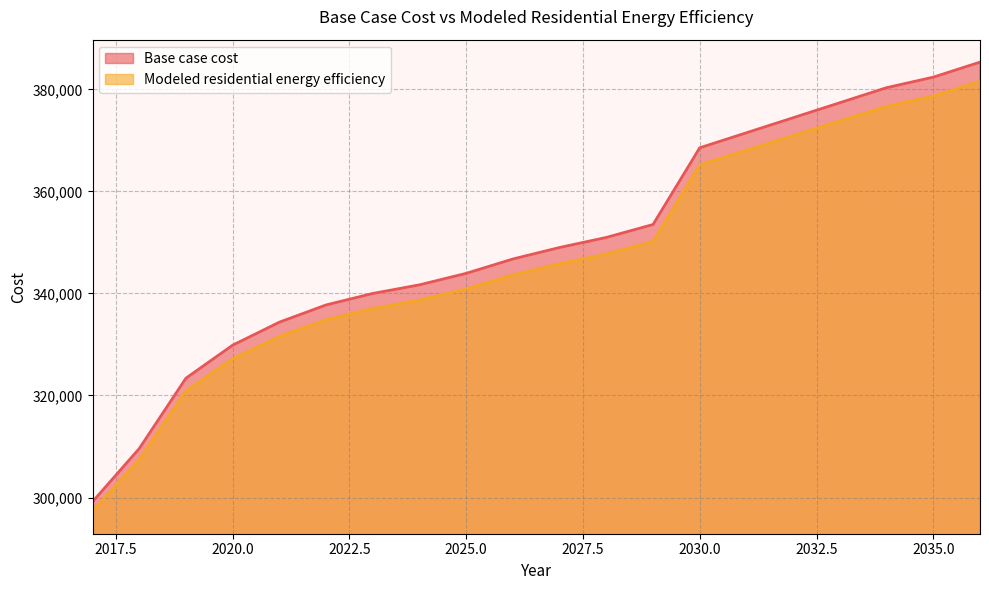

At which category is the sum across all series the highest?

2036